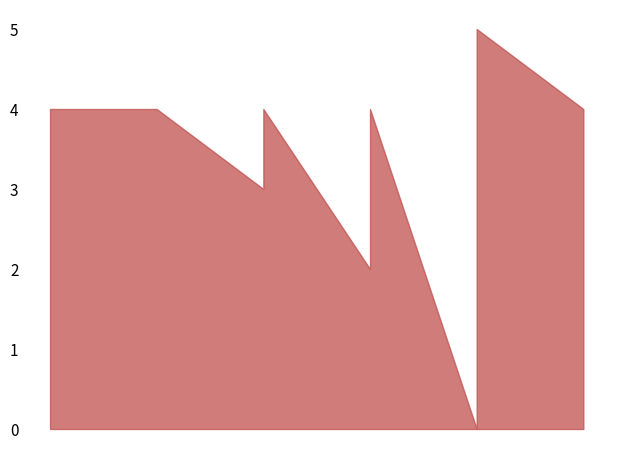

The value at 1 is 3. True or false?

False